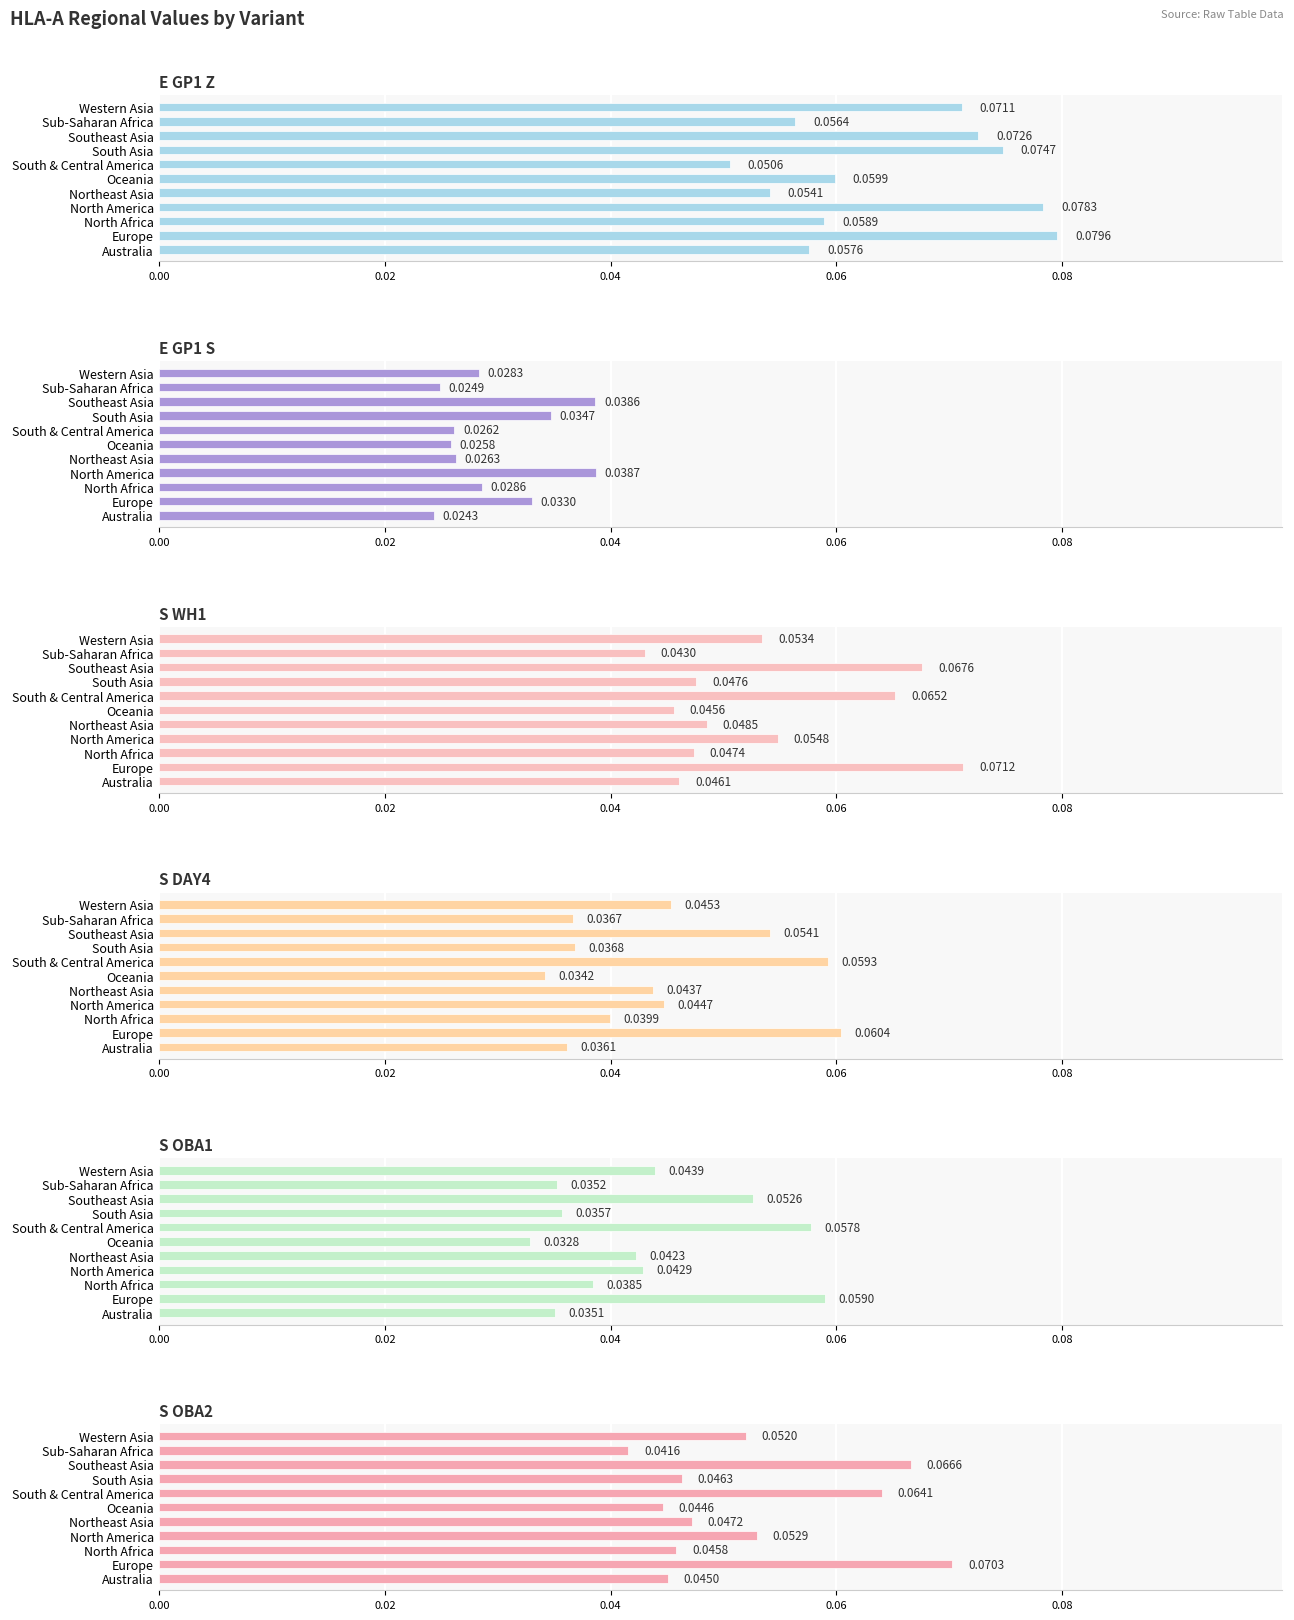

The E GP1 S series shows 0.0 at Oceania. True or false?

False